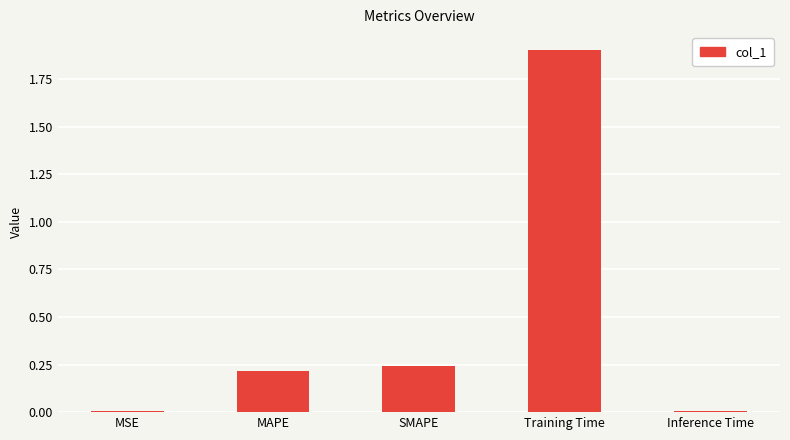

The value at MAPE is 0.1. True or false?

False